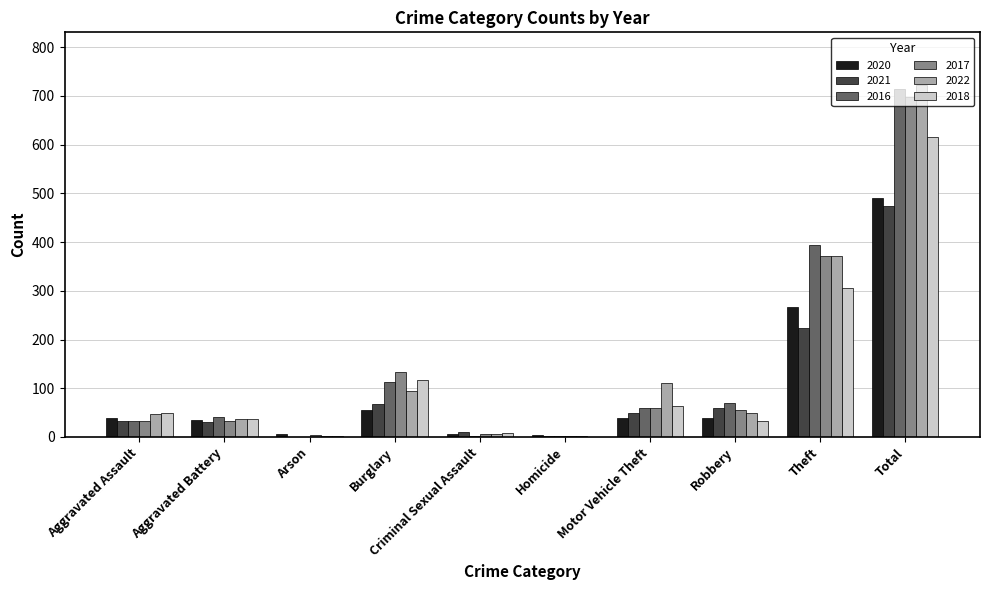

Which series has the largest range (max minus min)?

2022